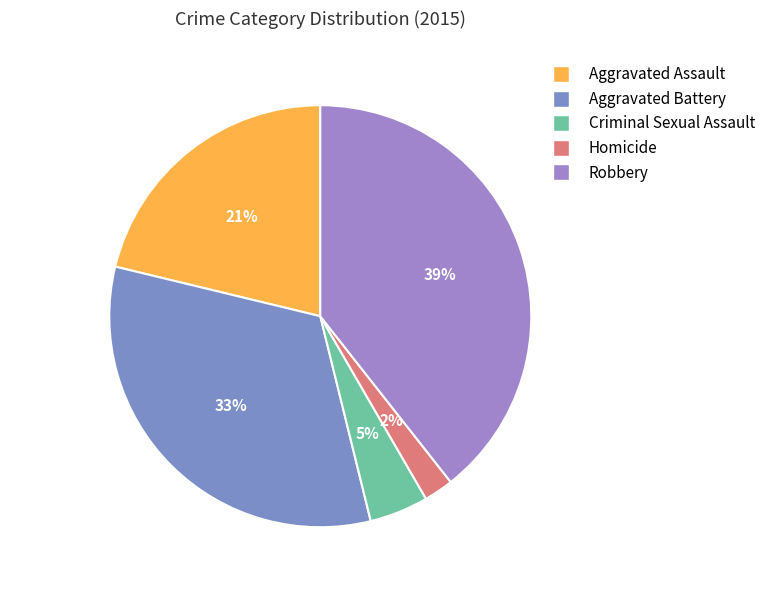

Between Criminal Sexual Assault and Aggravated Assault, which is larger?

Aggravated Assault